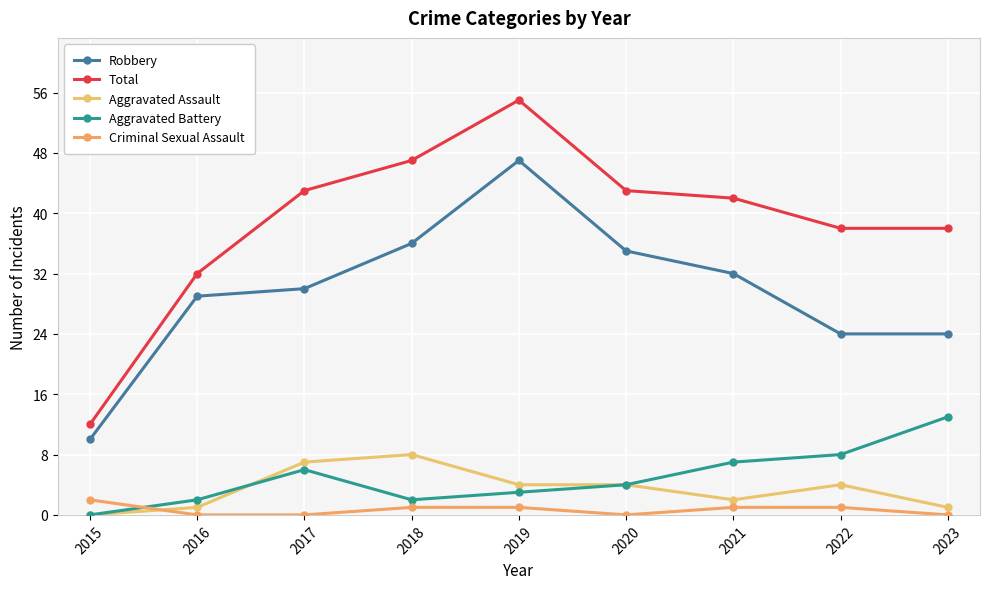

The value of Aggravated Assault at 2018 is 8. True or false?

True